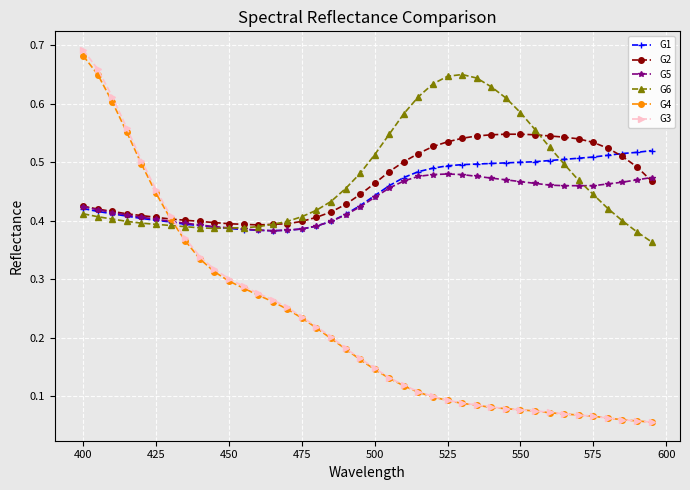

Does the chart have visible grid lines?

Yes